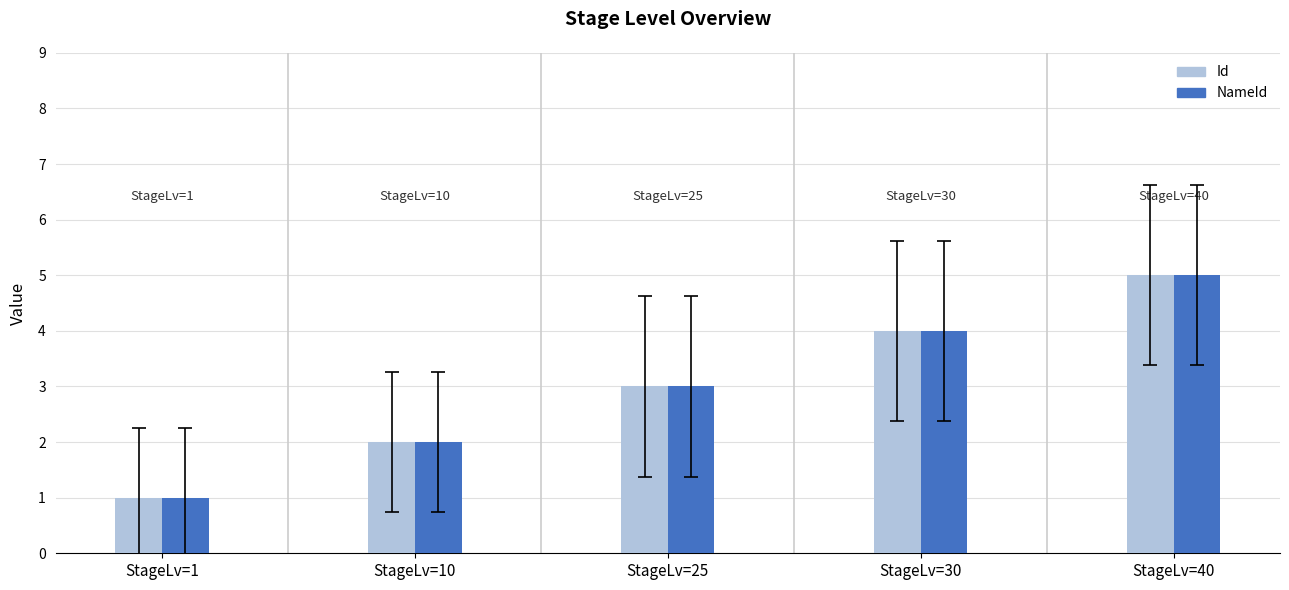

What is the value of the NameId bar at the 3rd from the left?

3